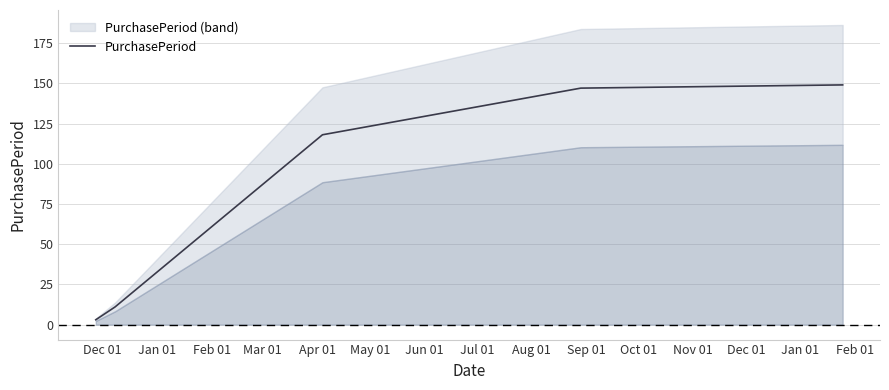

What is the average value?

86